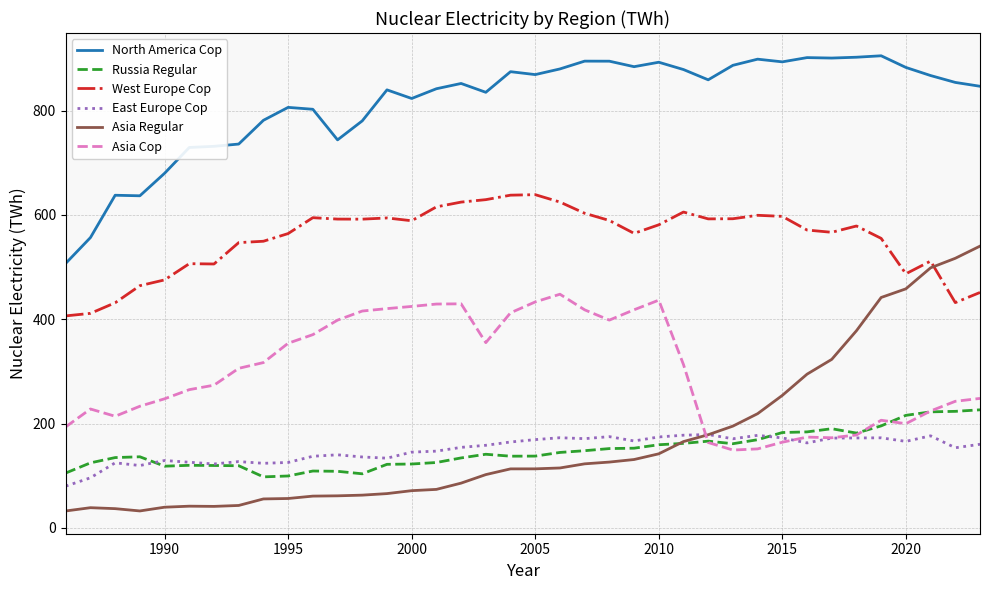

True or false: Russia Regular and North America Cop cross at least once.

False